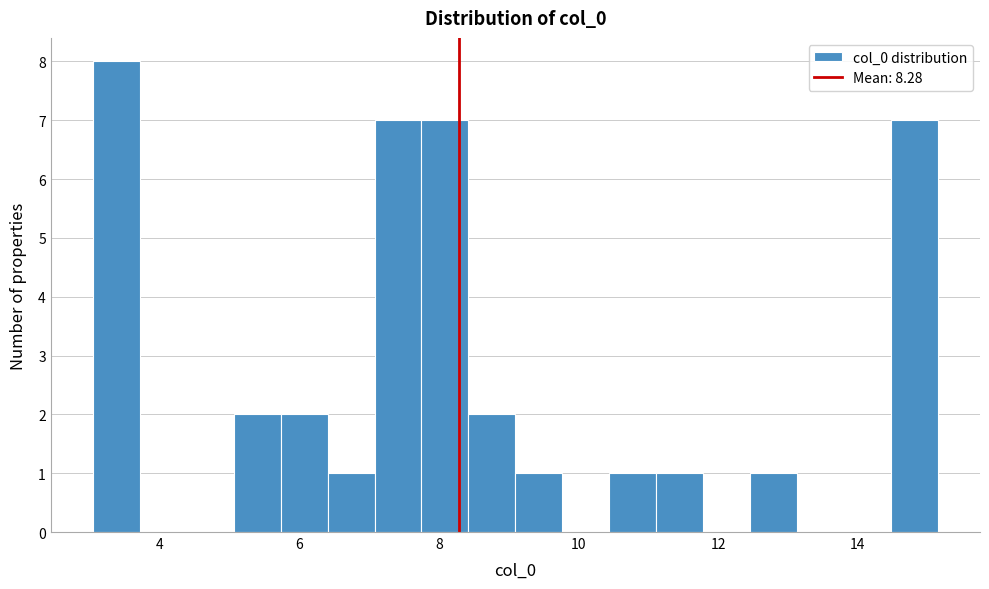

Around what value on the x-axis is the tallest bar? Give the approximate position of its centre, as read against the axis.

3.4